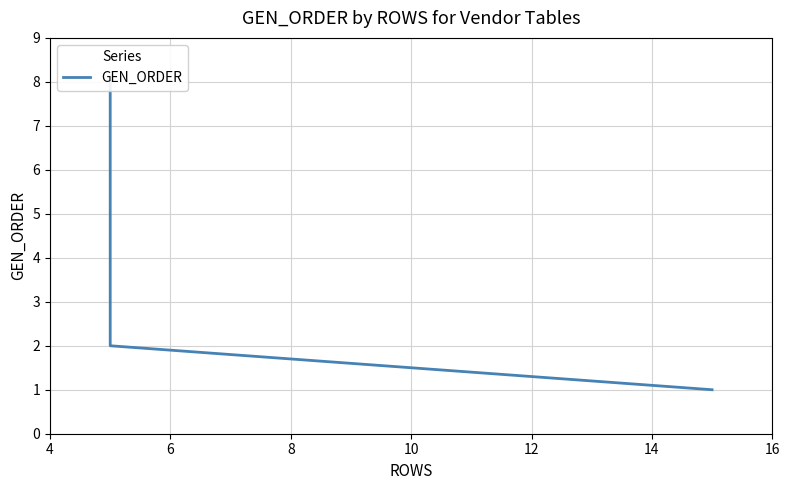

What is the value of the 4th point from the left?

4